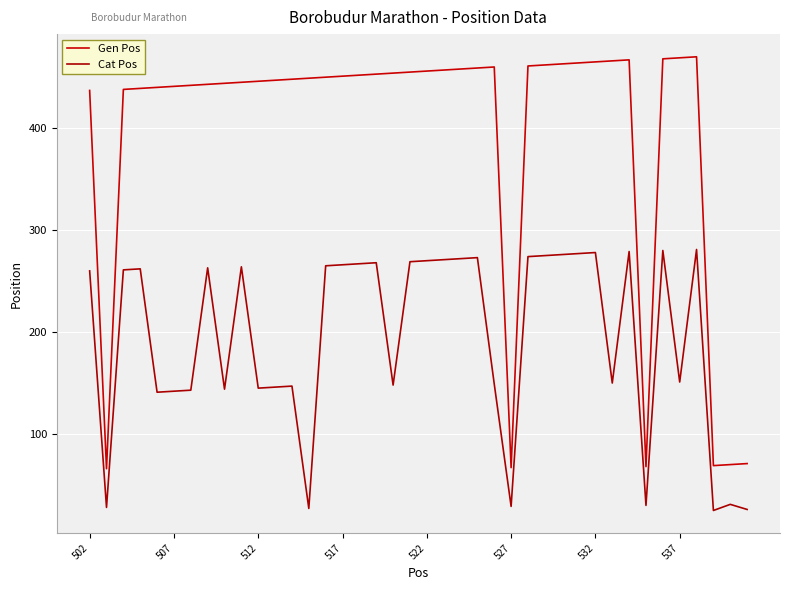

Which series has the largest range (max minus min)?

Gen Pos